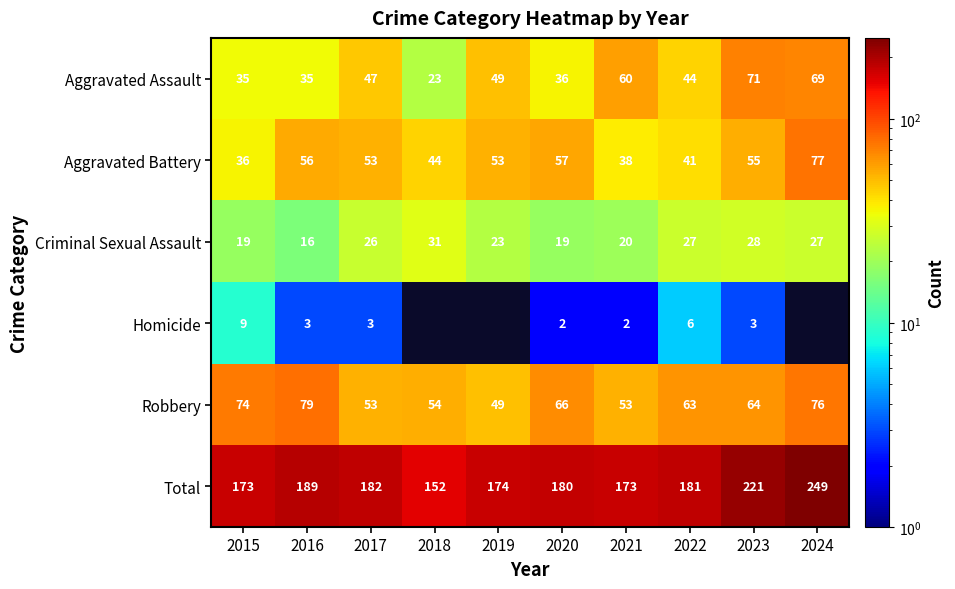

Is the value of Aggravated Assault at 2022 greater than the value of Total at 2015?

No